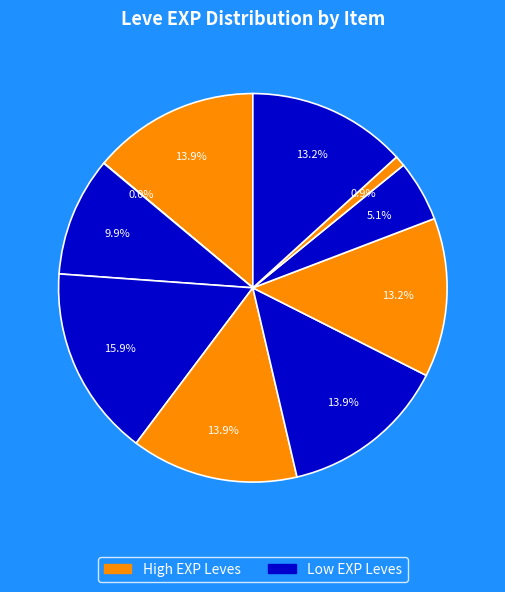

Which category has the smallest portion of the pie?

Copper Wristlets